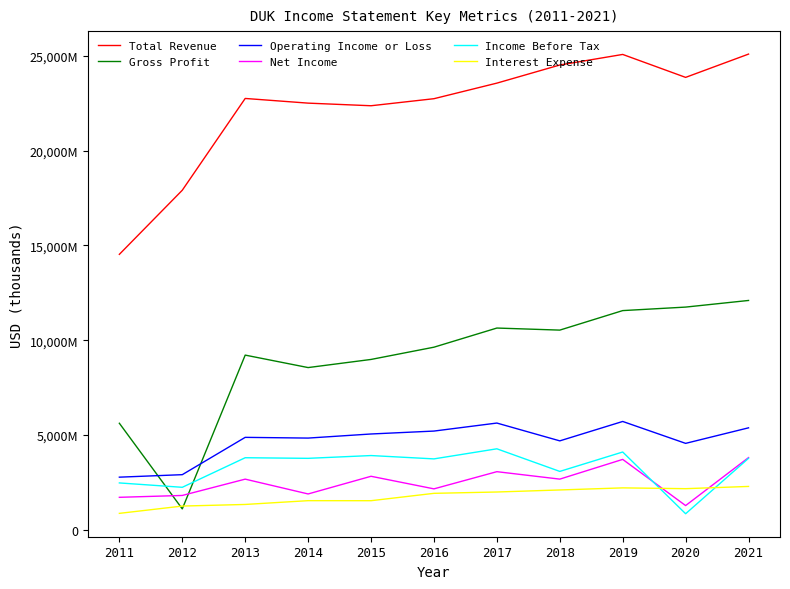

Is this an area chart (filled region under the line)?

No